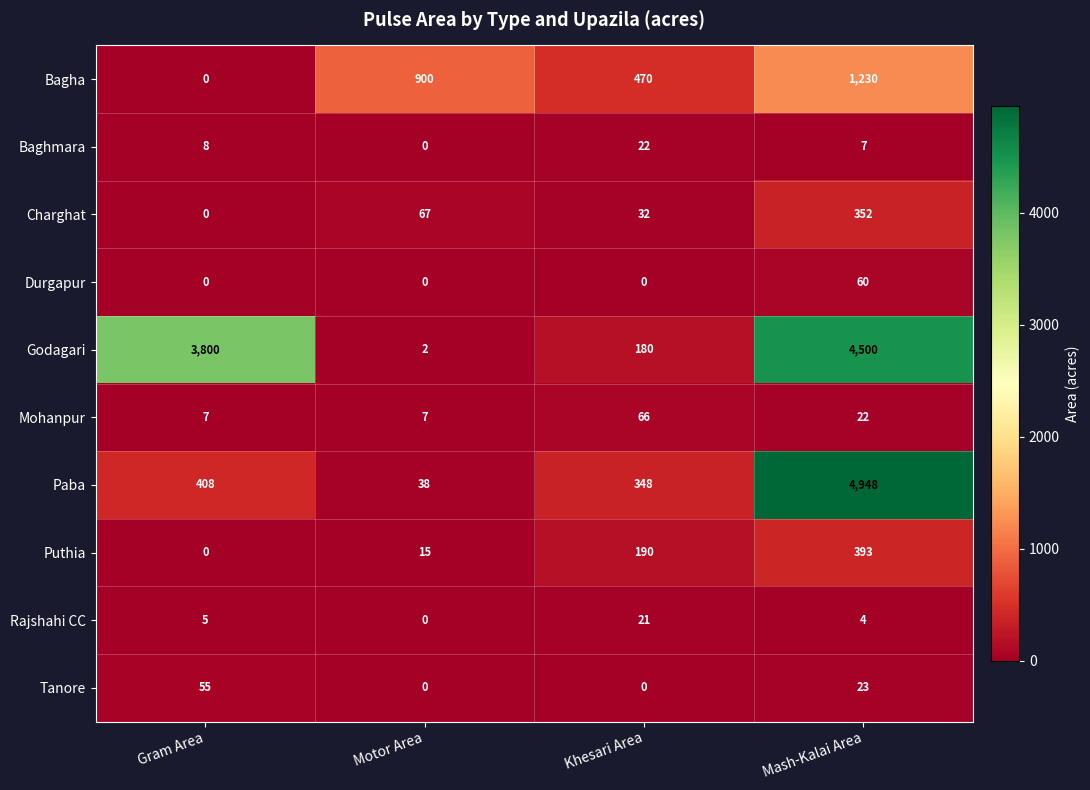

Which series has the largest total across all categories?

Godagari